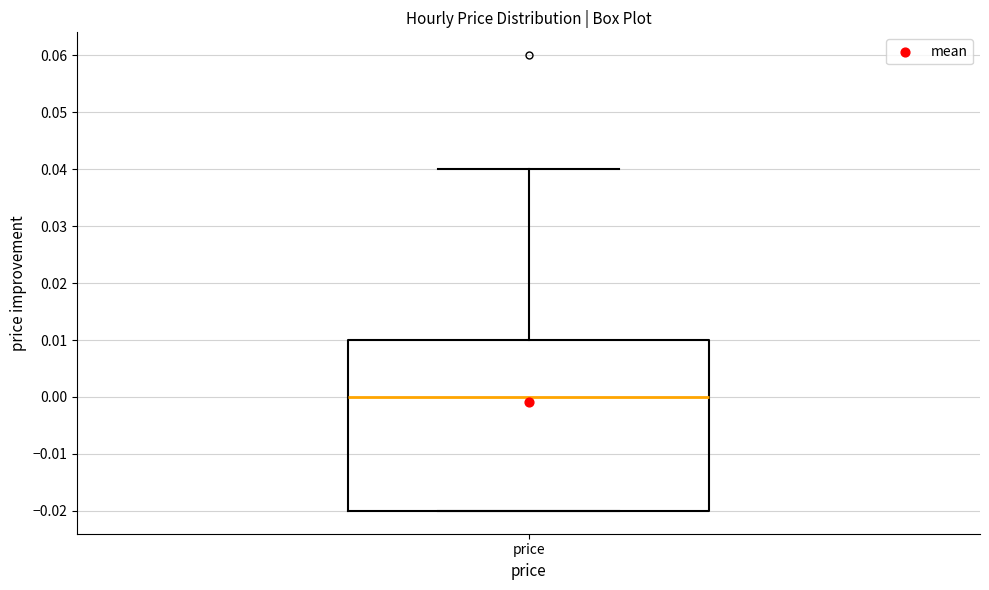

Transcribe this box plot: give where the median line is, the range the box spans, and where the two whiskers end, as read against the y-axis. The values are not printed on the chart, so give them approximately, as read against the axis.

median 0.00, box -0.02 to 0.01, whiskers -0.02 to 0.04